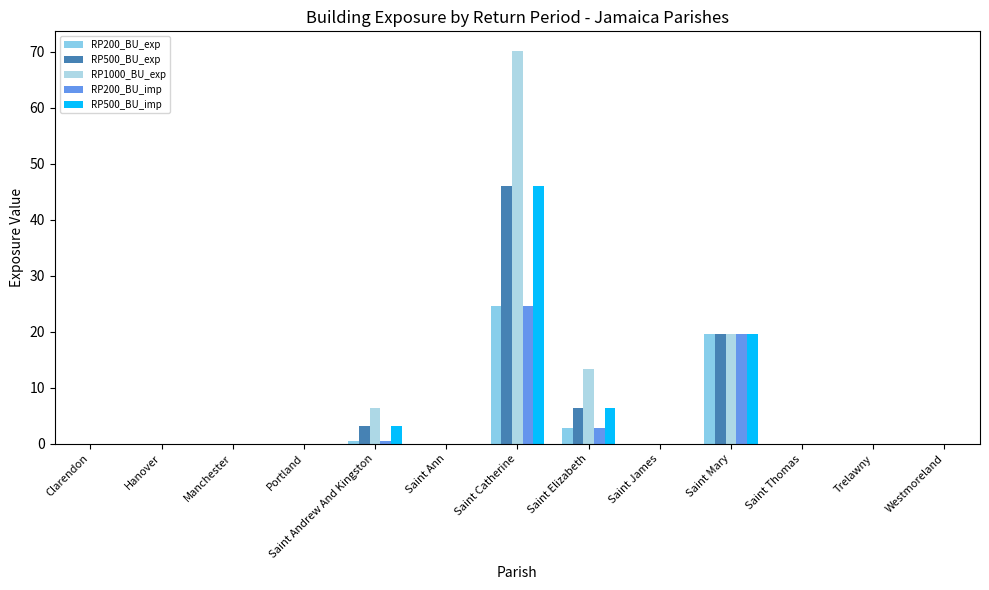

What are all the series names shown in the legend?

RP200_BU_exp, RP500_BU_exp, RP1000_BU_exp, RP200_BU_imp, RP500_BU_imp